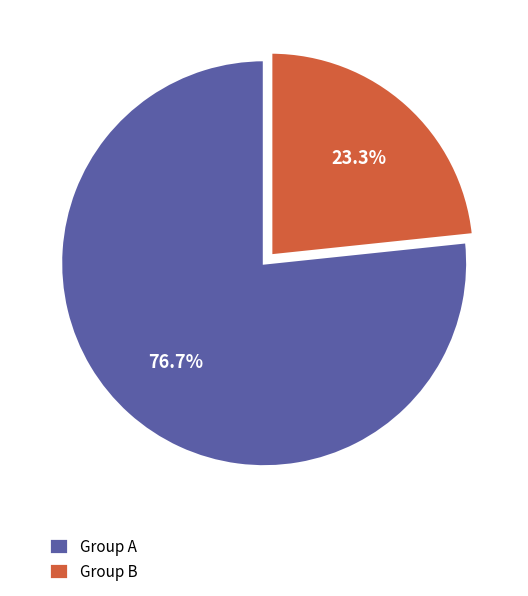

Count the number of slices in the pie.

2